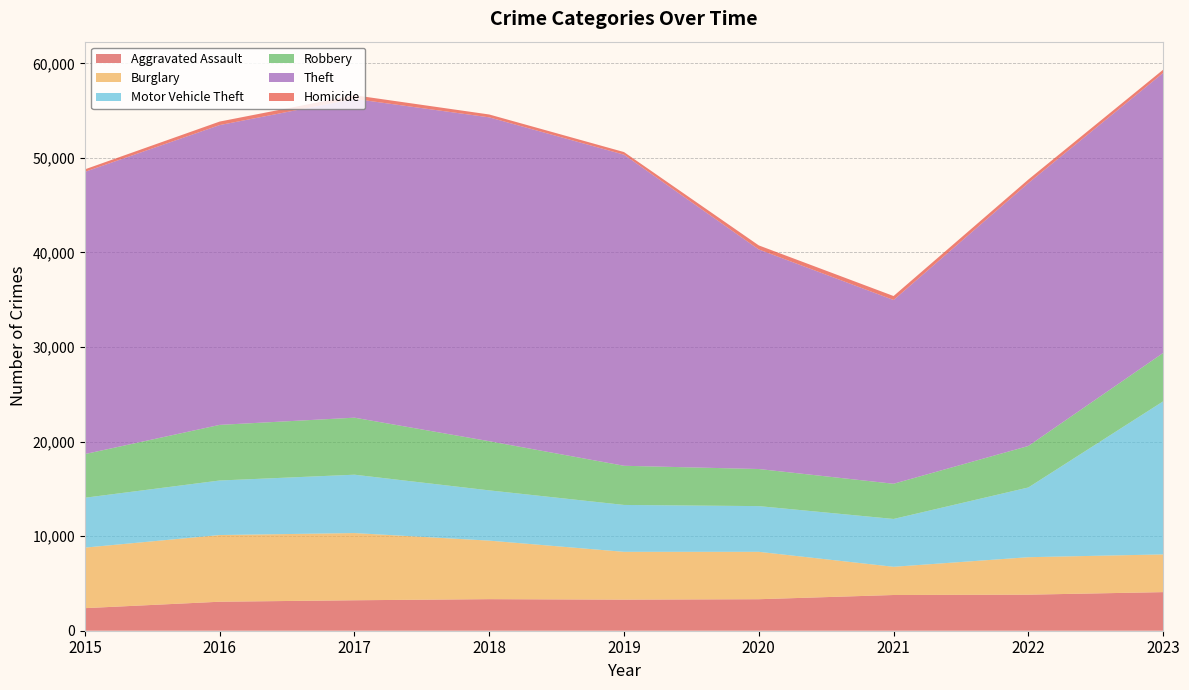

Reading left to right, list all the values displayed in this chart.

Aggravated Assault: 2015=2387	2016=3067	2017=3221	2018=3338	2019=3288	2020=3332	2021=3778	2022=3812	2023=4082
Burglary: 2015=6402	2016=7052	2017=7107	2018=6190	2019=5056	2020=5013	2021=2983	2022=3963	2023=3989
Motor Vehicle Theft: 2015=5275	2016=5768	2017=6173	2018=5315	2019=4958	2020=4834	2021=5059	2022=7375	2023=16184
Robbery: 2015=4617	2016=5882	2017=6030	2018=5199	2019=4141	2020=3922	2021=3723	2022=4388	2023=5117
Theft: 2015=29850	2016=31707	2017=33713	2018=34251	2019=32903	2020=23220	2021=19435	2022=27808	2023=29618
Homicide: 2015=262	2016=372	2017=388	2018=303	2019=276	2020=429	2021=418	2022=371	2023=340